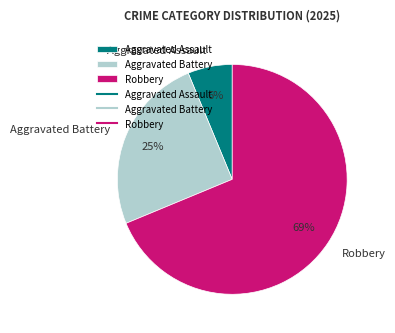

Count the number of slices in the pie.

3